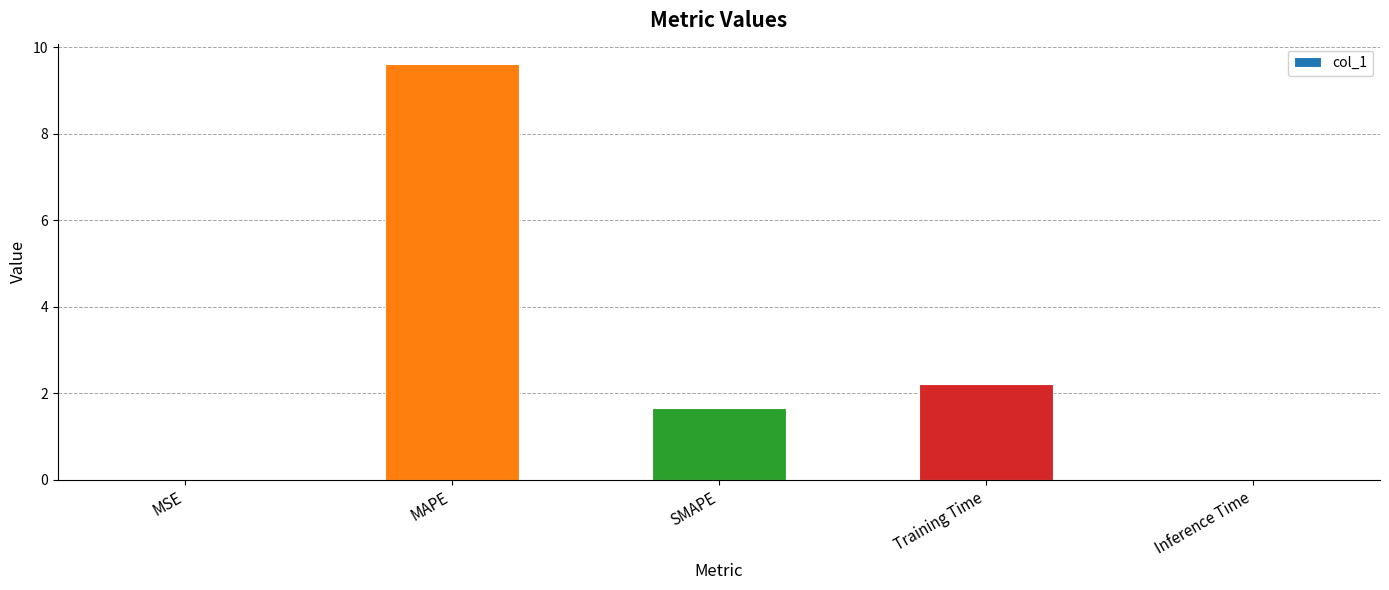

What is the ratio of the value at MAPE to the value at Training Time?

4.3